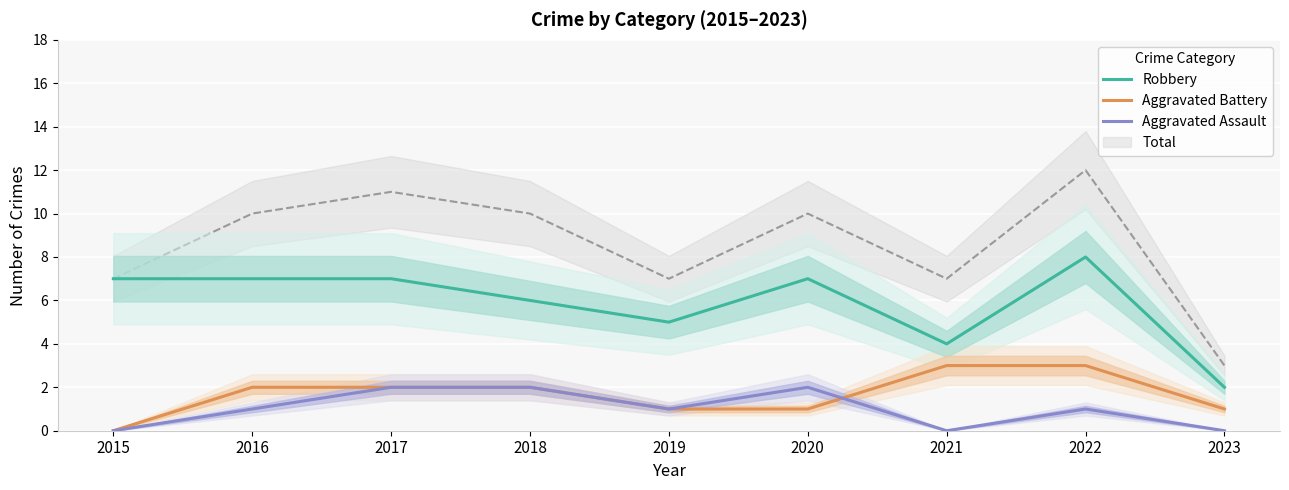

What is the value of the Aggravated Assault point at the 5th from the left?

1